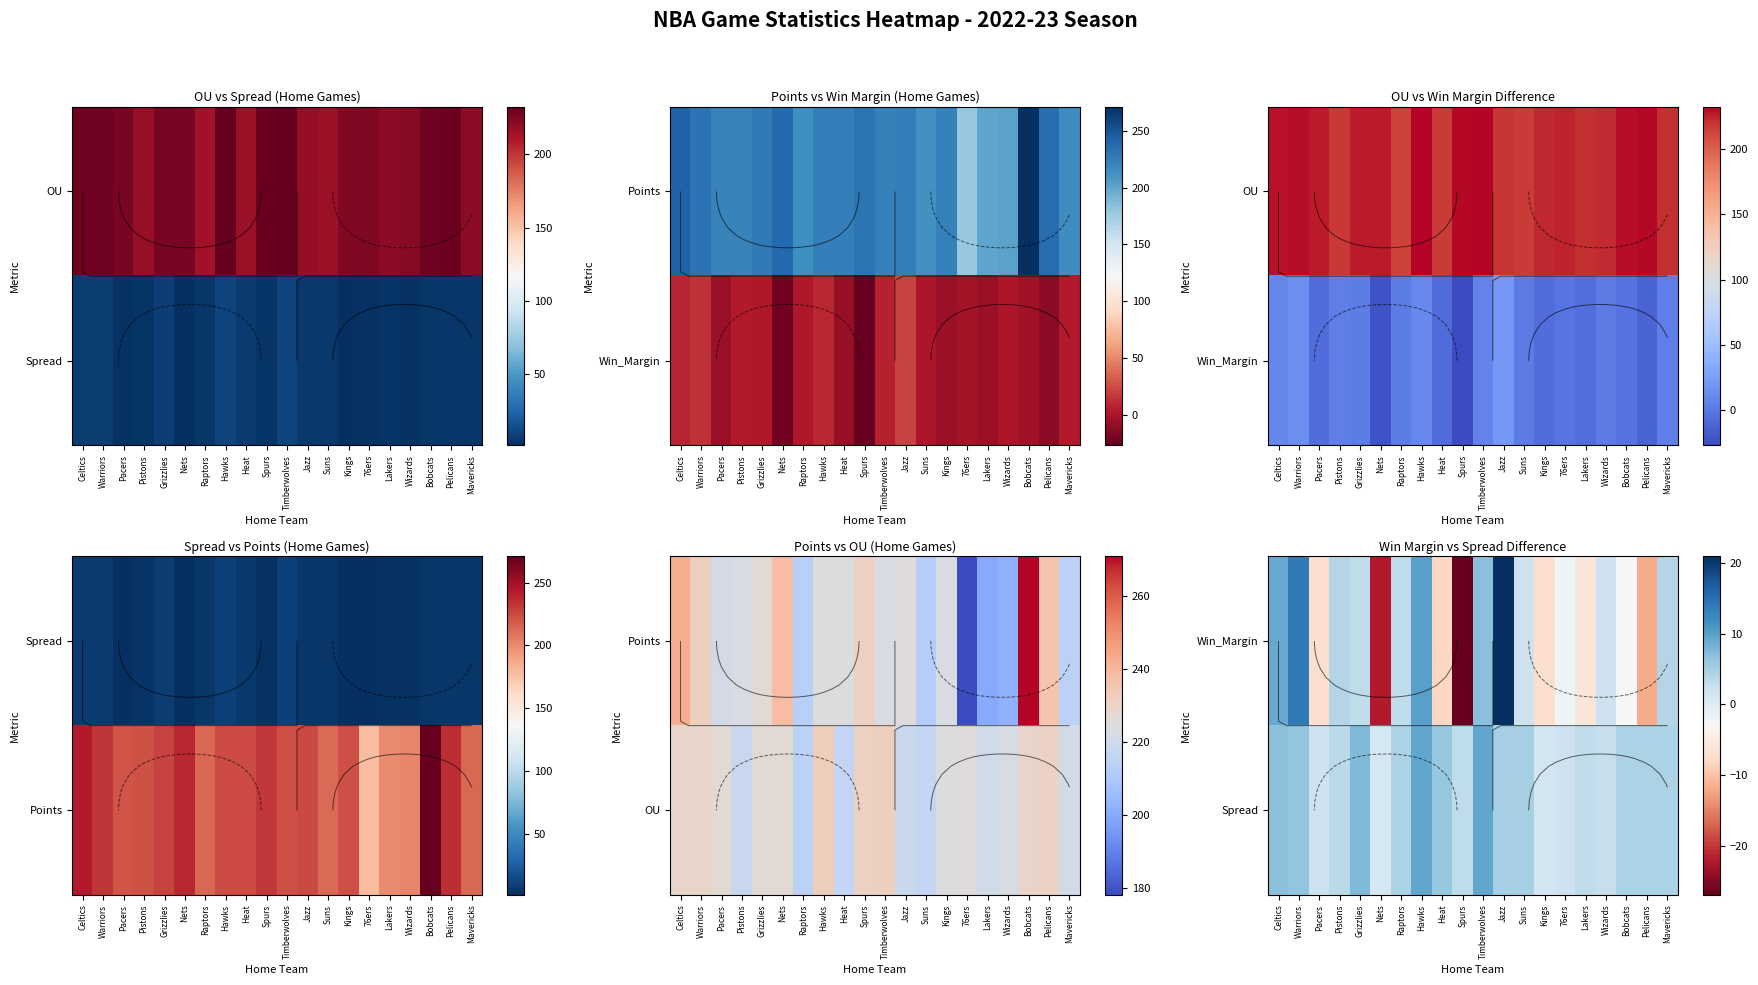

The value of Spread at Timberwolves is 9.5. True or false?

True